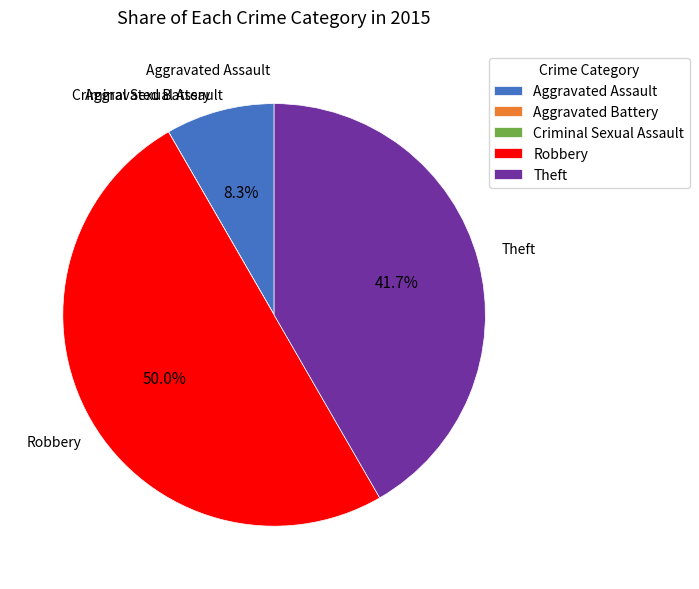

Which slice is the largest?

Robbery